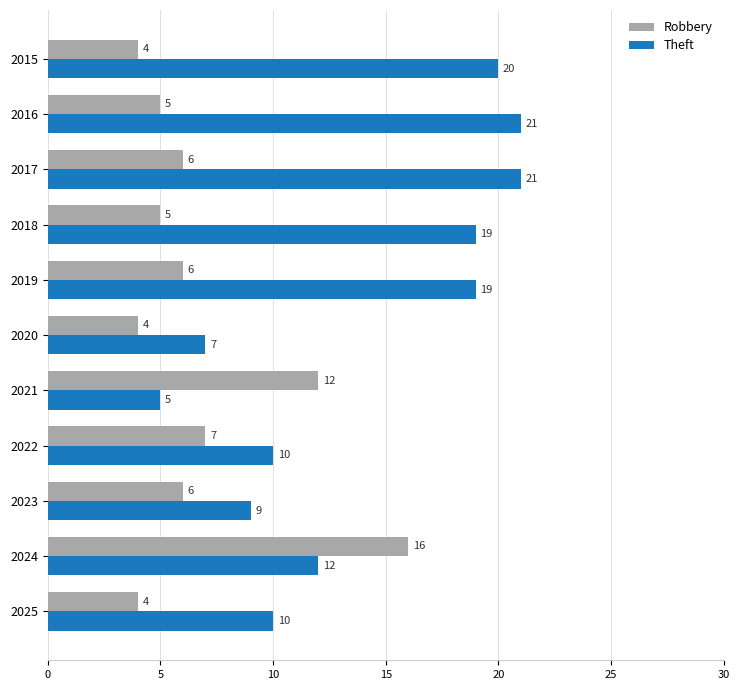

Rank the series by their maximum value, from lowest to highest.

Robbery, Theft